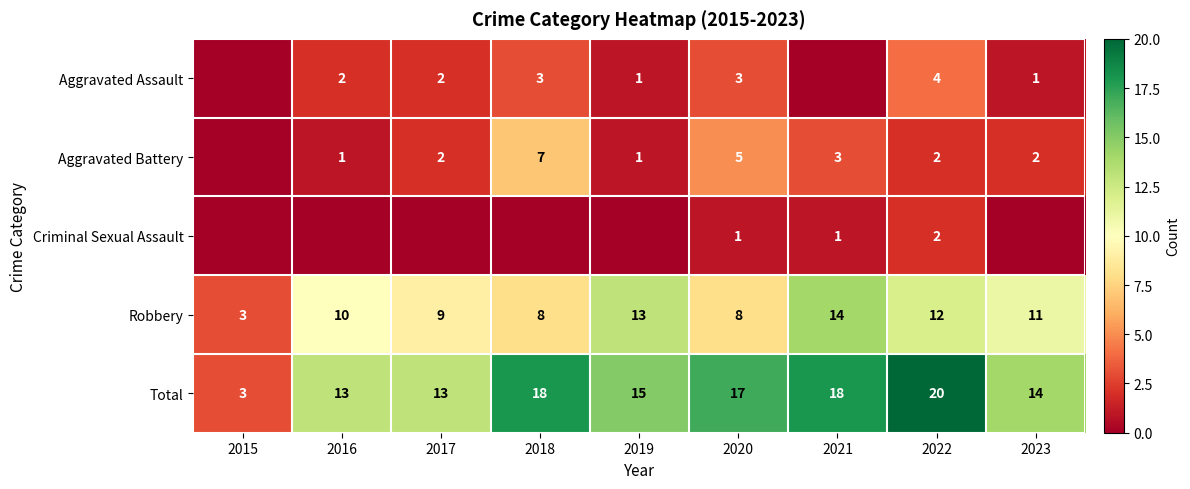

What is the difference between the second highest and second lowest values in the Robbery series?

5